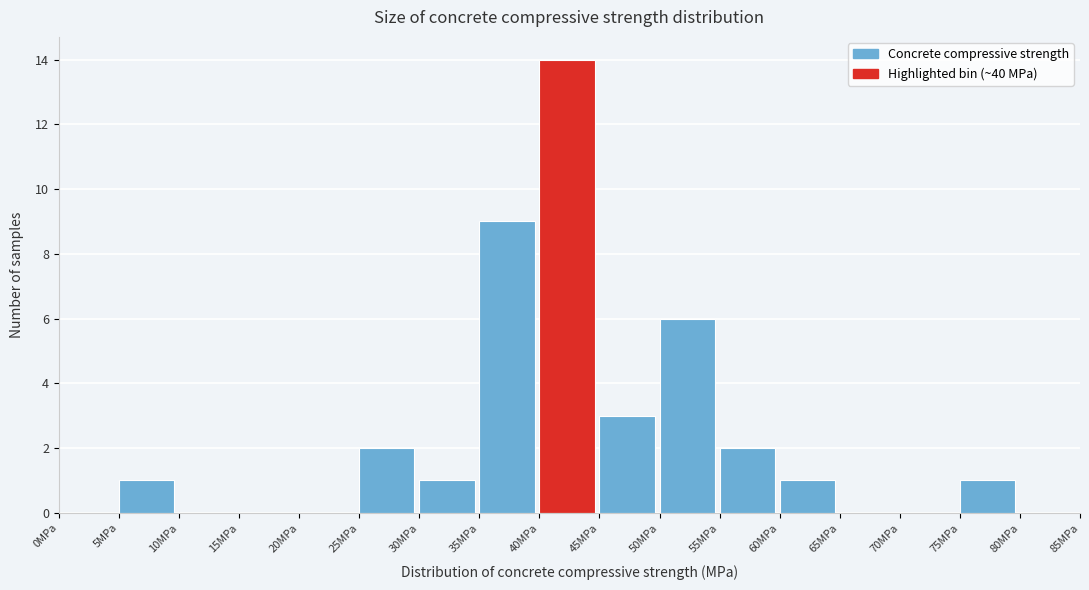

Reading left to right, list every bar in this chart as the range it spans on the x-axis followed by its height. The values are not printed on the chart, so give them approximately, as read against the axis.

0 to 5: 0
5 to 10: 1
10 to 15: 0
15 to 20: 0
20 to 25: 0
25 to 30: 2
30 to 35: 1
35 to 40: 9
40 to 45: 14
45 to 50: 3
50 to 55: 6
55 to 60: 2
60 to 65: 1
65 to 70: 0
70 to 75: 0
75 to 80: 1
80 to 85: 0